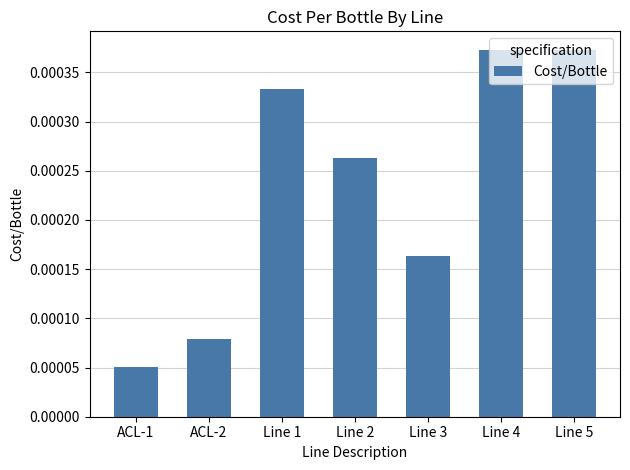

Which category has the lowest value across all series?

ACL-1